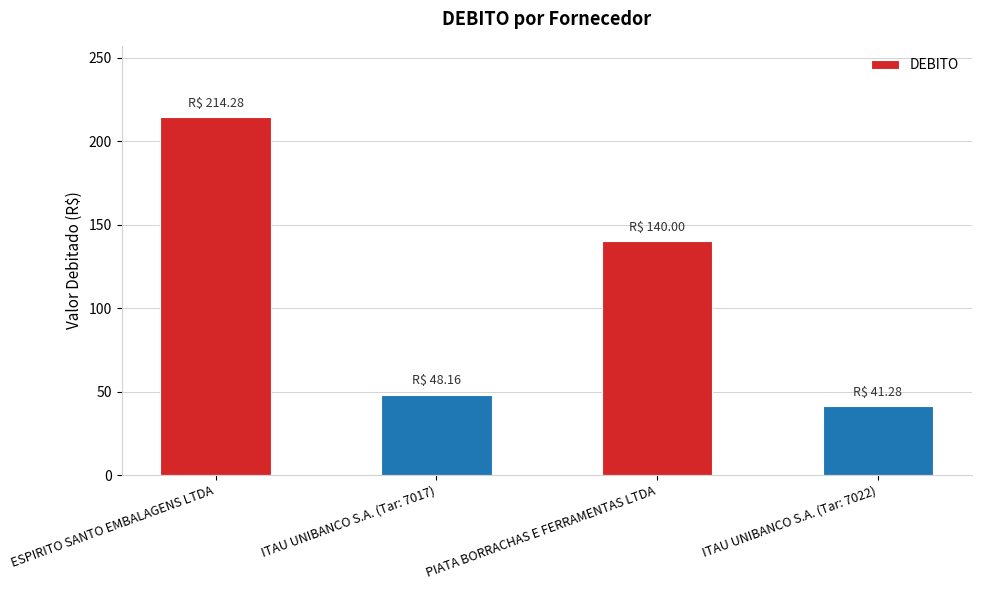

Reading left to right, what are all the values shown in this chart?

214.3	48.2	140.0	41.3